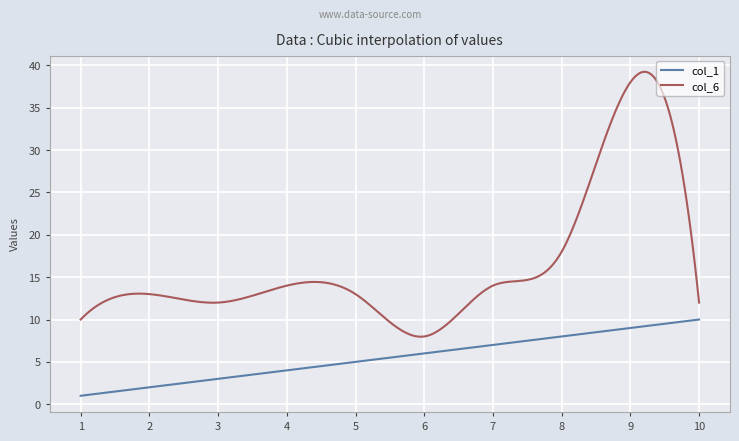

Which series has the largest range (max minus min)?

col_6